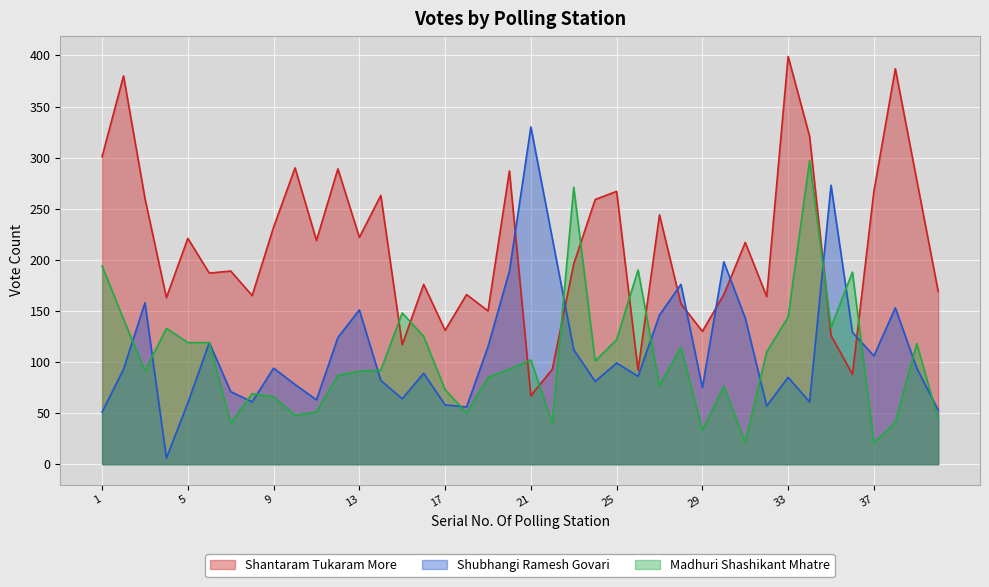

Rank the series by their maximum value, from lowest to highest.

Madhuri Shashikant Mhatre, Shubhangi Ramesh Govari, Shantaram Tukaram More